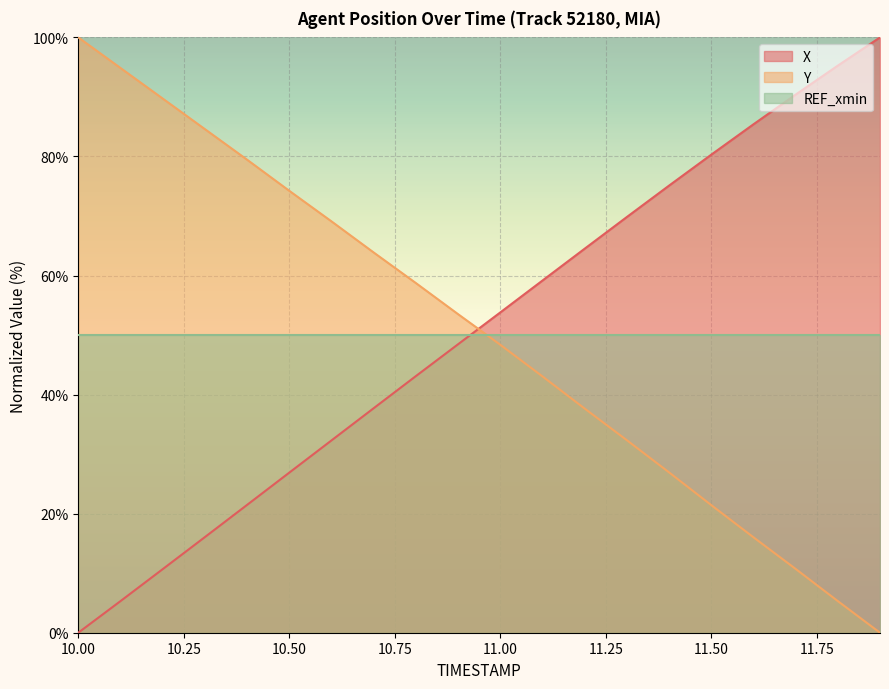

Where is X nearest to the value 50?

10.9